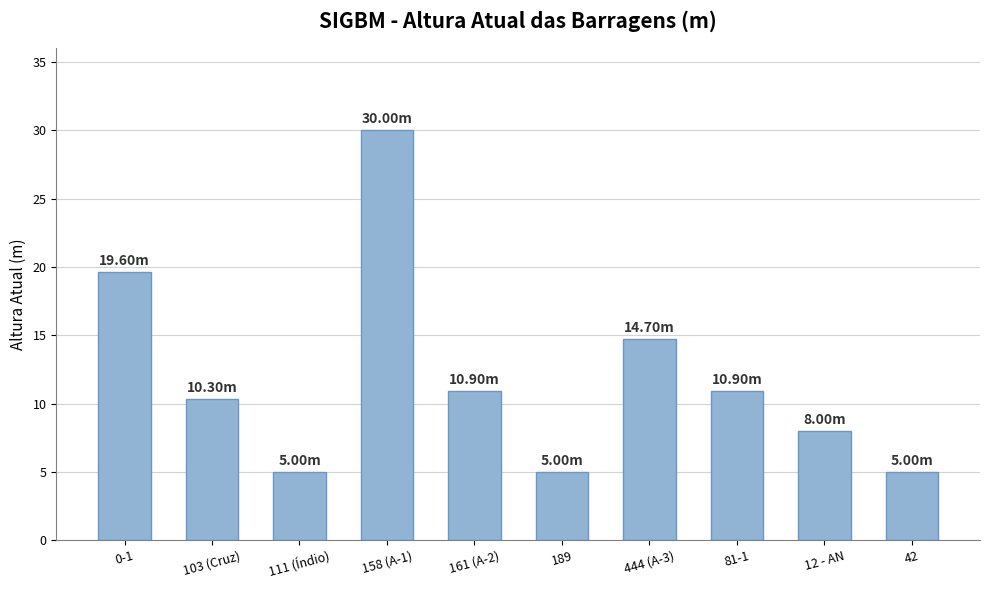

Reading right to left, extract all data points from this chart.

5.0	8.0	10.9	14.7	5.0	10.9	30.0	5.0	10.3	19.6